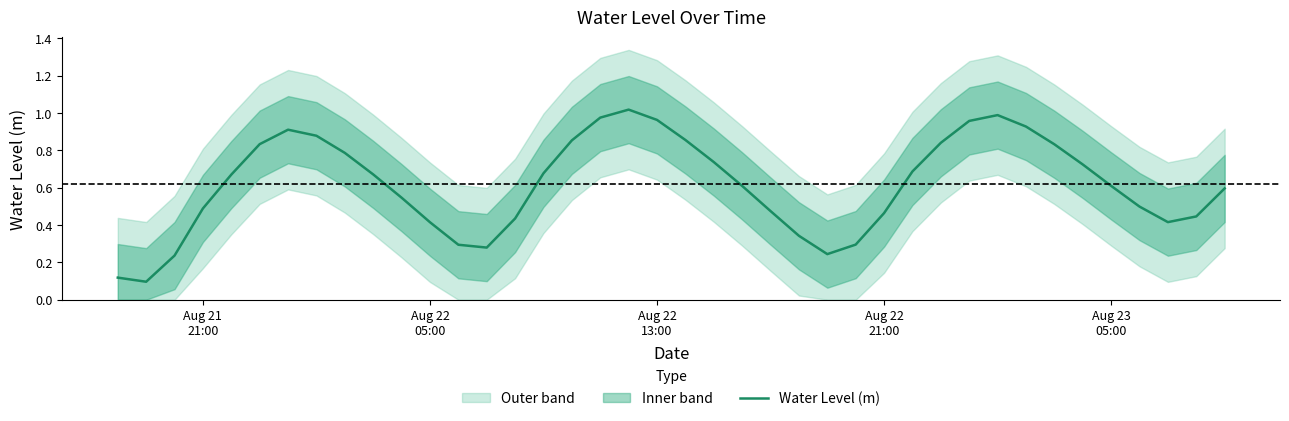

Is this an area chart (filled region under the line)?

No